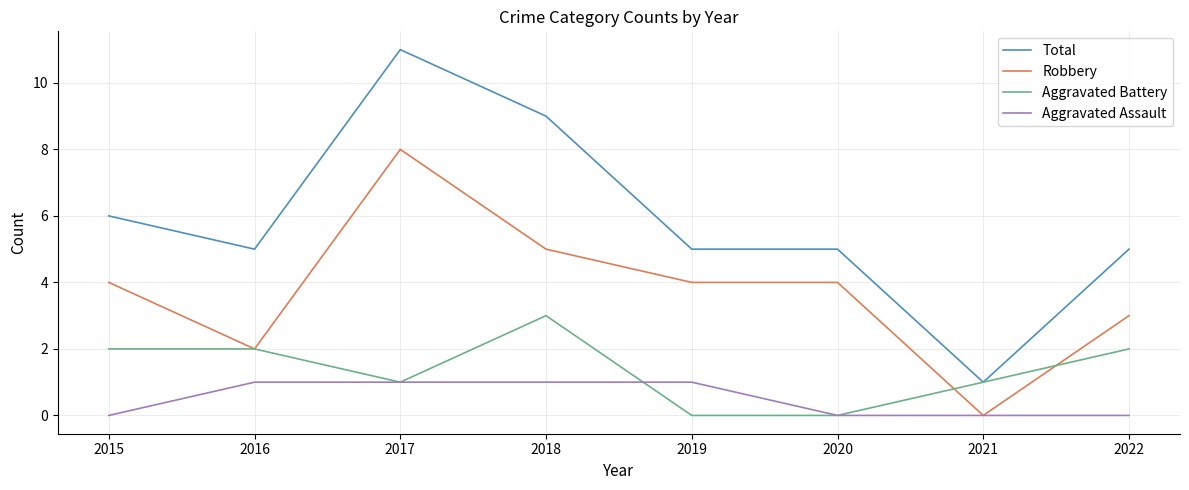

Which series has the widest spread of values?

Total